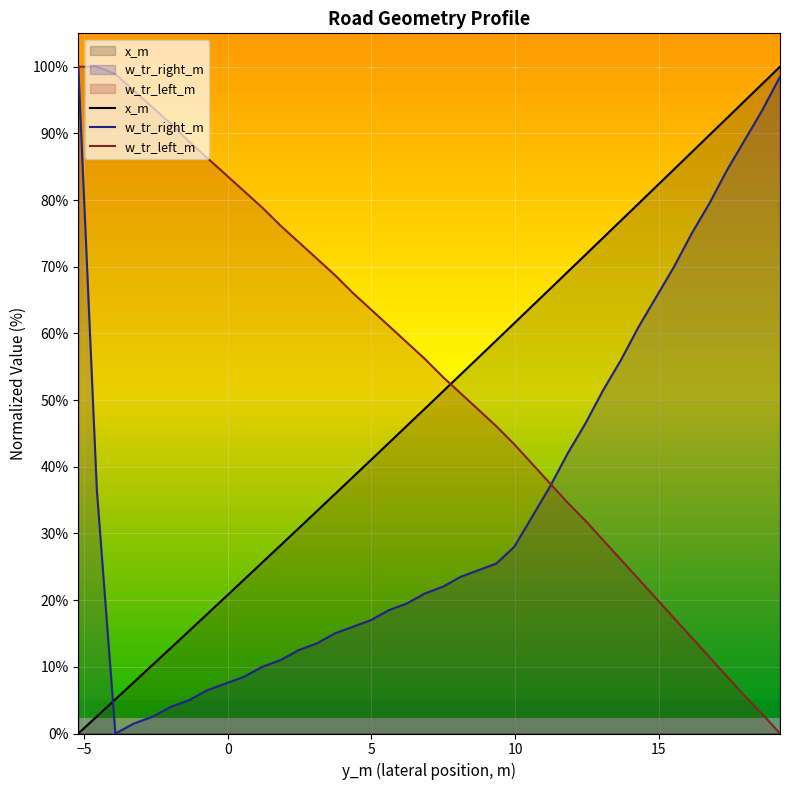

List the series in order of their overall mean, lowest first.

w_tr_right_m, x_m, w_tr_left_m